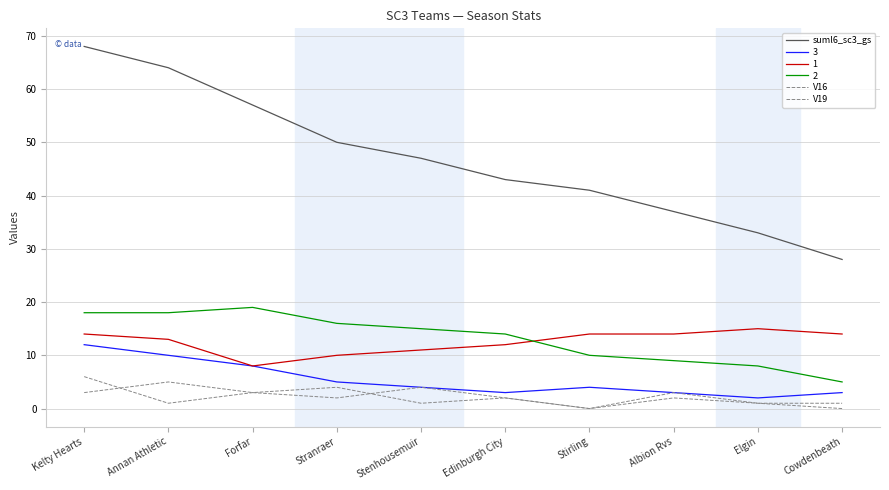

Which series has the largest range (max minus min)?

suml6_sc3_gs